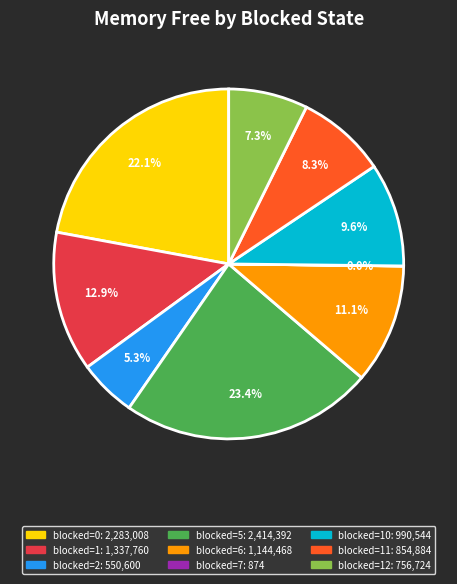

Does any single category account for the majority?

No